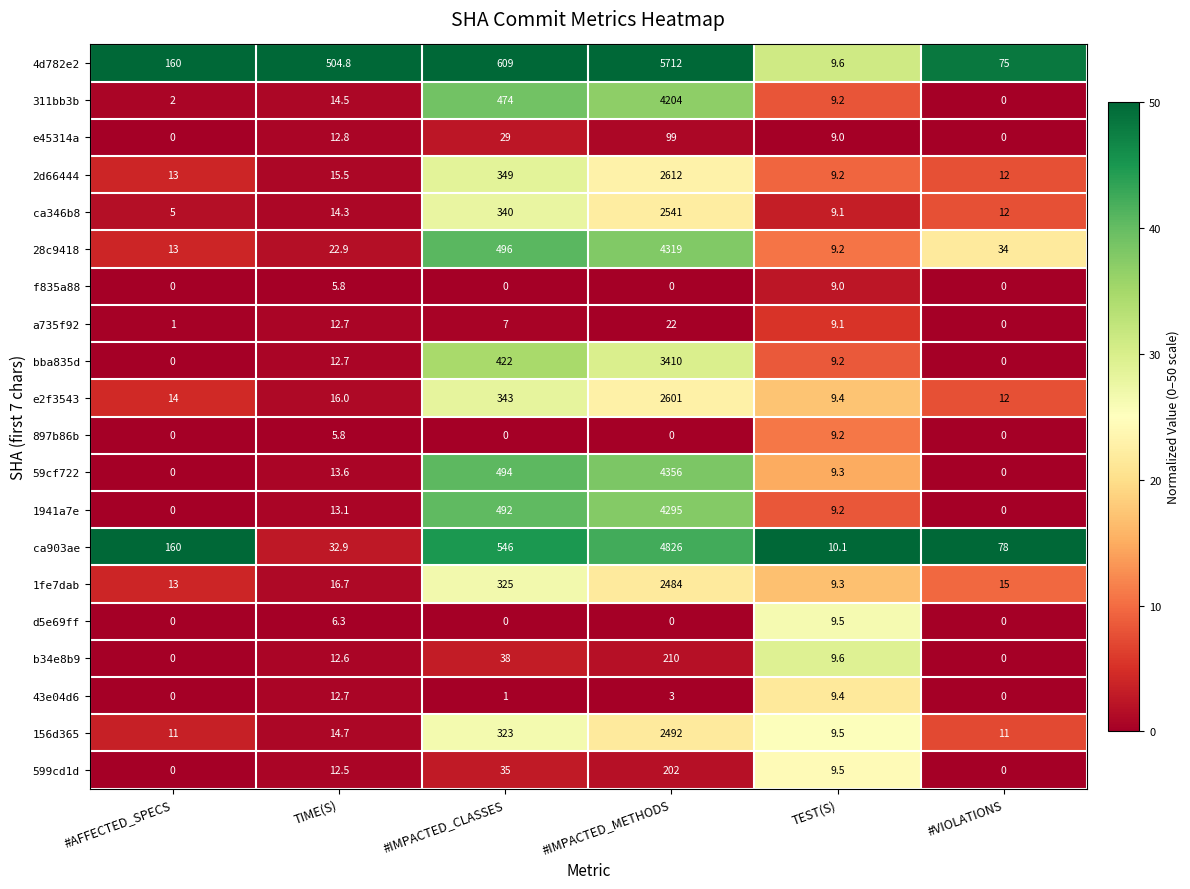

Rank the categories by 4d782e2 value from lowest to highest.

TEST(S), #VIOLATIONS, #AFFECTED_SPECS, TIME(S), #IMPACTED_CLASSES, #IMPACTED_METHODS